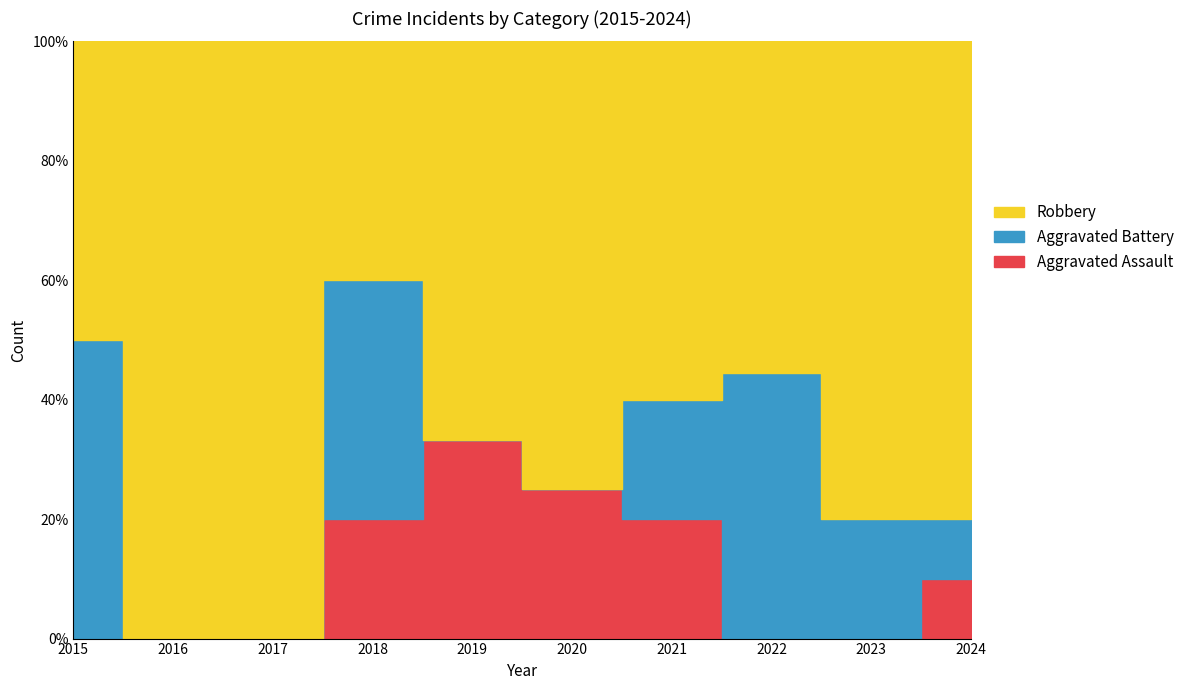

At how many categories does at least one series exceed 2?

7